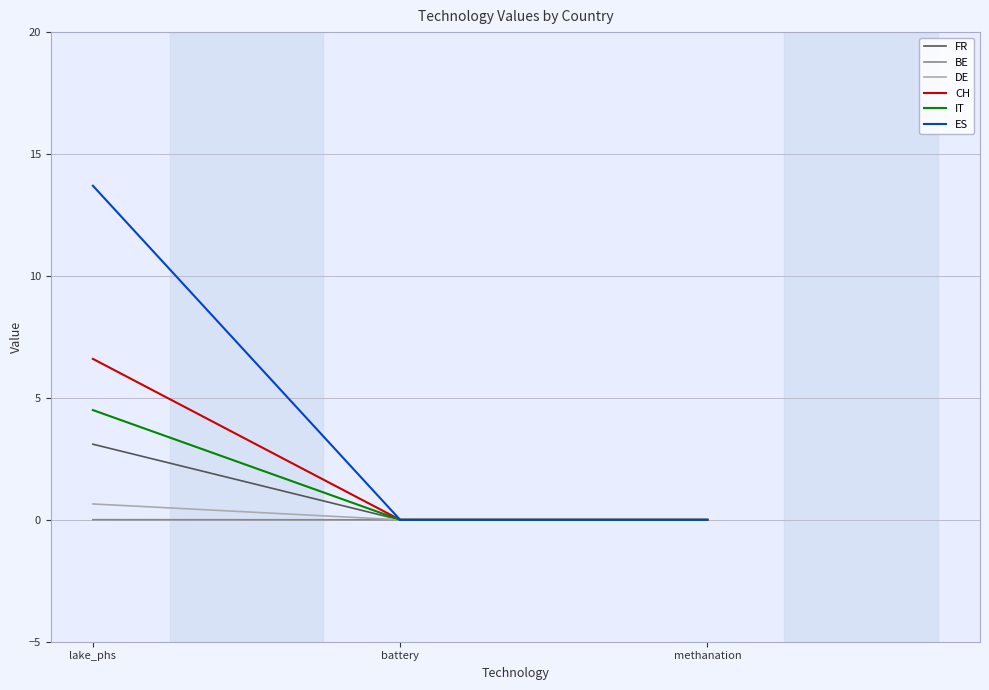

What is the difference between the maximum and minimum values in the CH series?

6.6